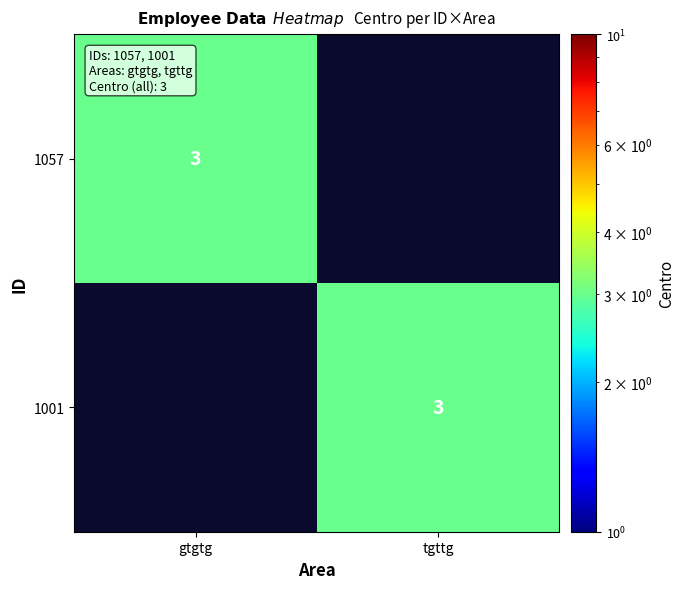

Is it true that 1057 equals 5 at gtgtg?

False